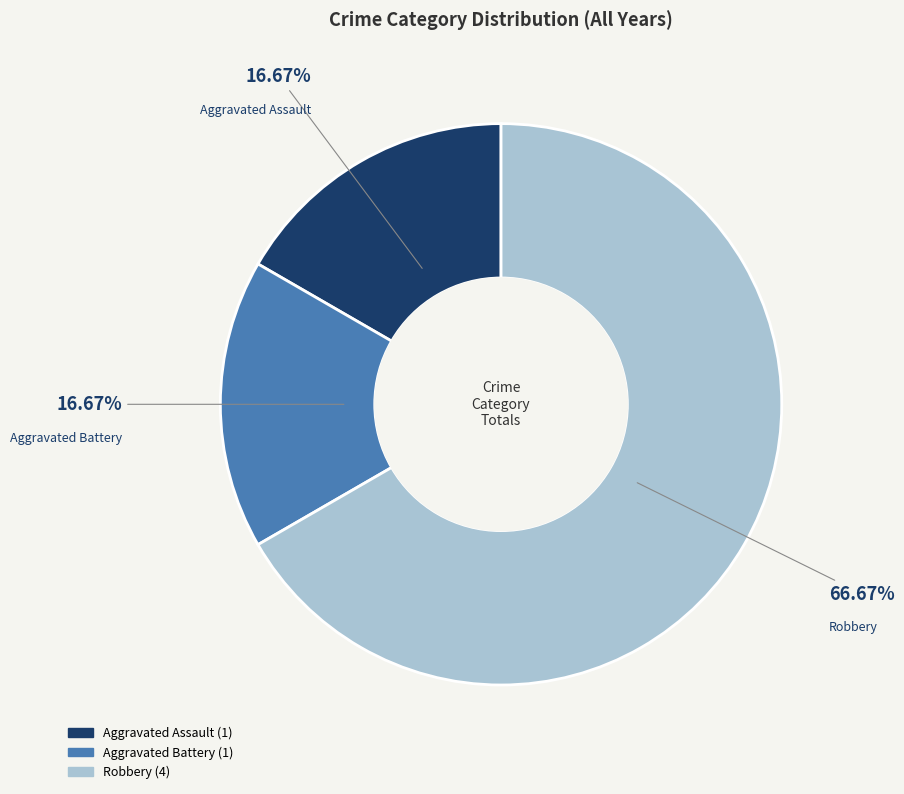

Does Robbery account for over 50% of the chart?

Yes